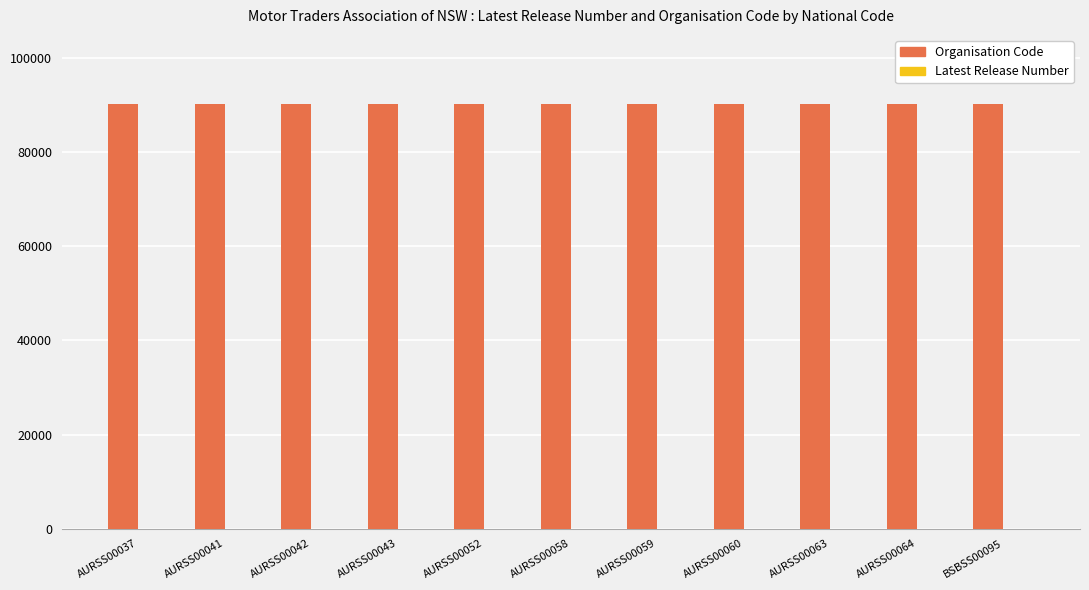

The value of Organisation Code at AURSS00063 is 45701. True or false?

False